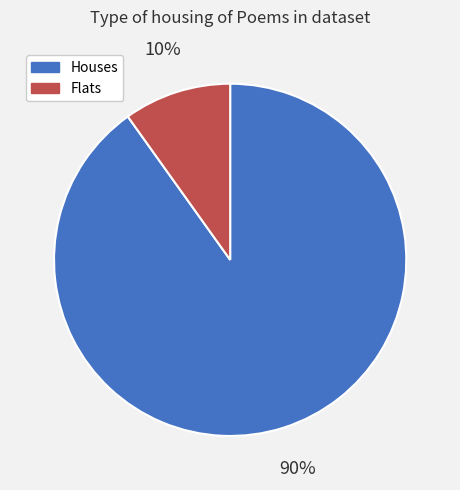

To the nearest percent, what is the difference between the largest and smallest slice percentages?

80%